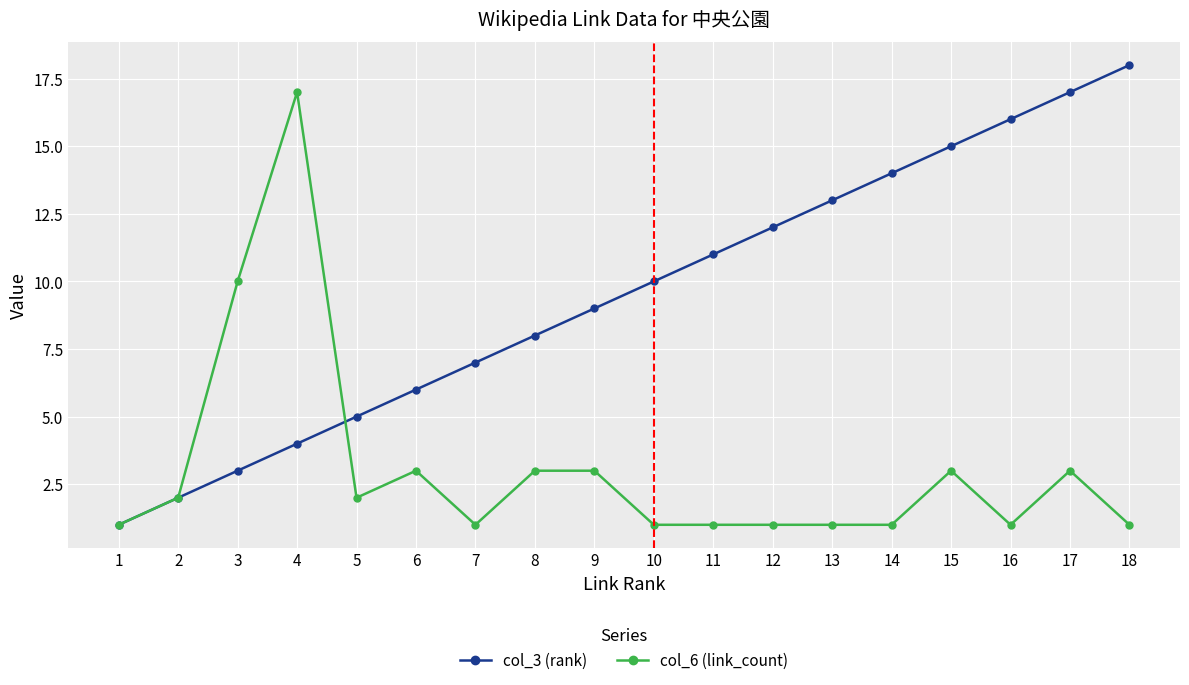

What is the value of the col_3 (rank) point at the 8th from the left?

8